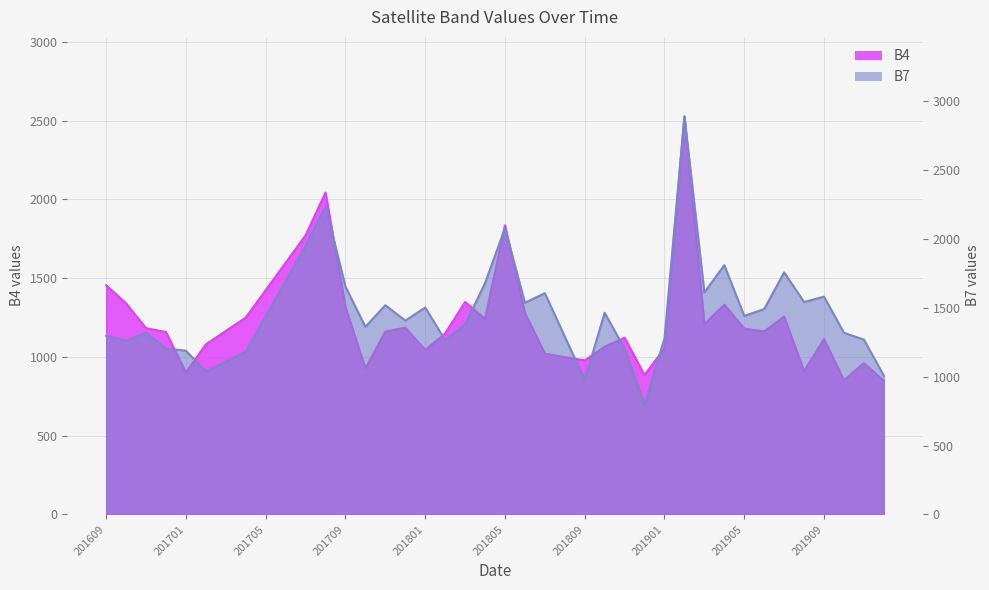

What is the average value of the B4 series?

1234